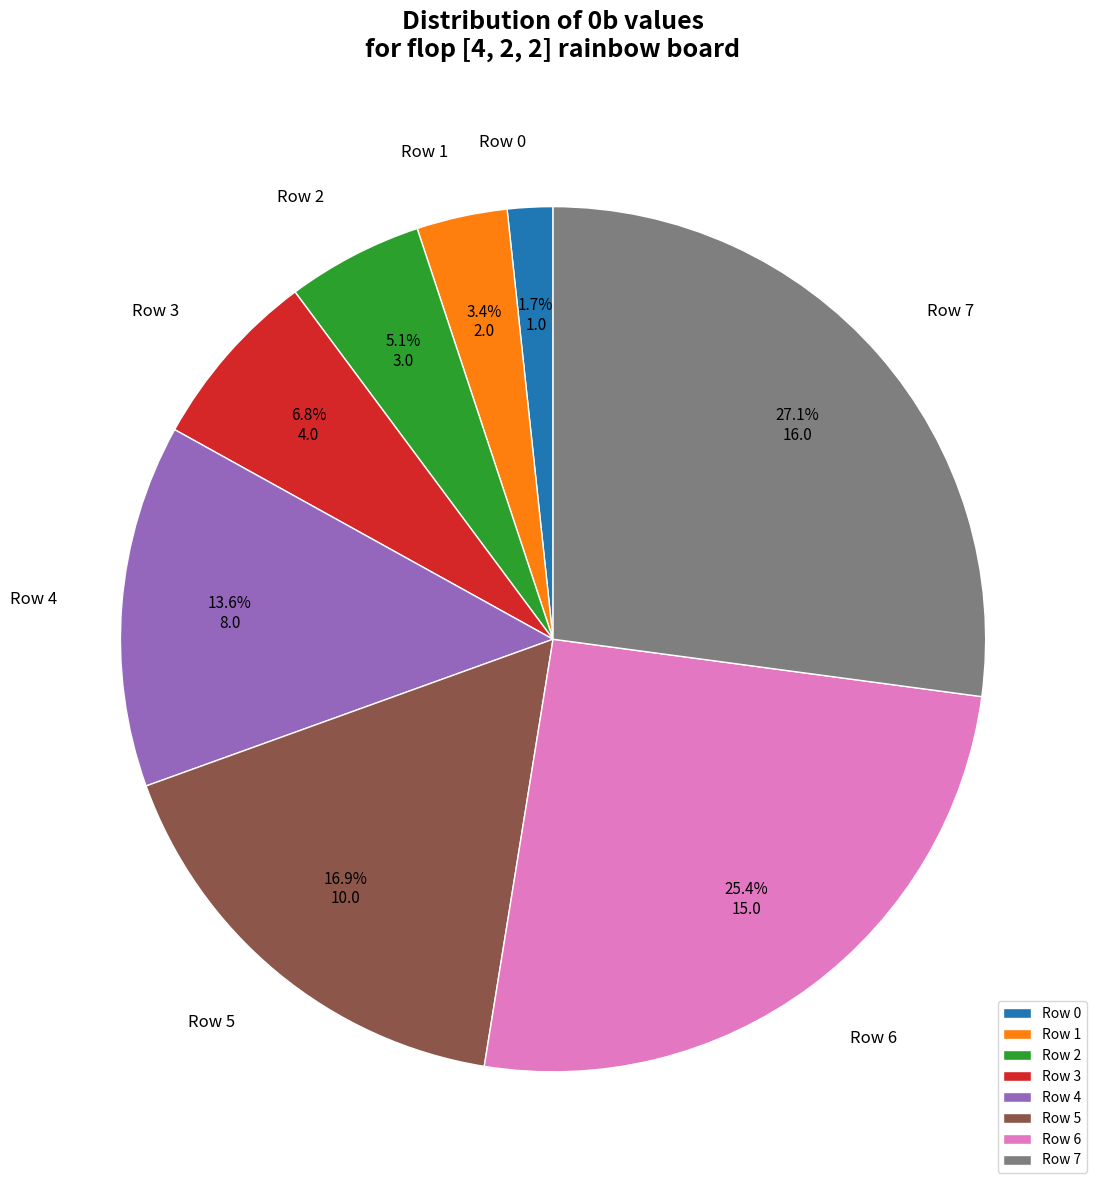

Approximately how many times larger is the value at Row 4 compared to Row 2?

2.7